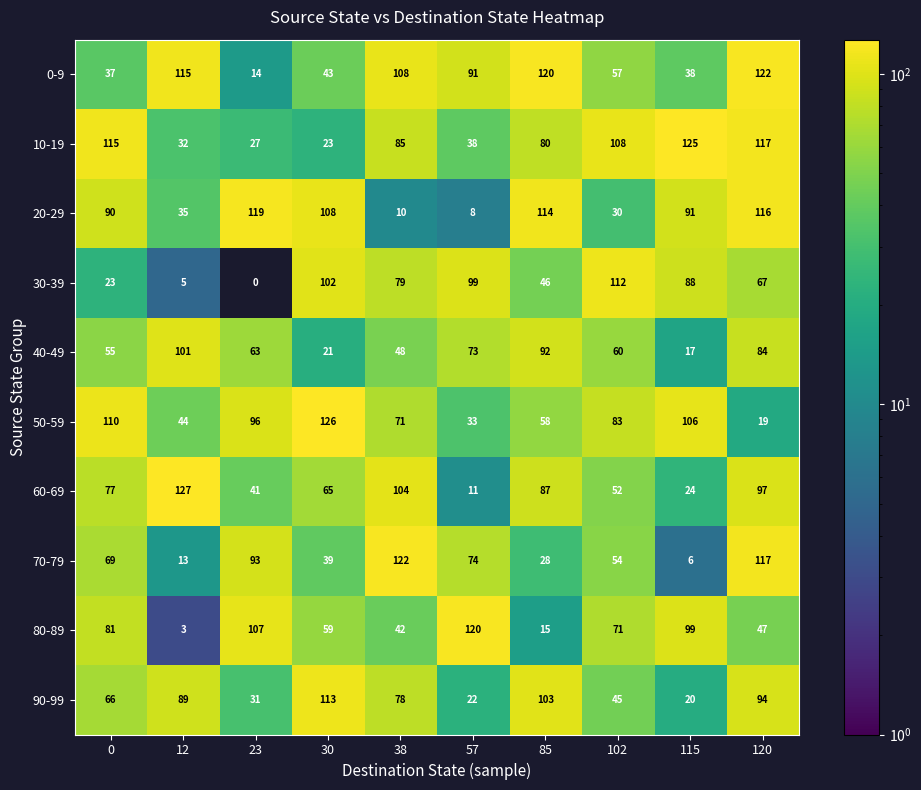

At which category does the chart reach its minimum across all series?

23